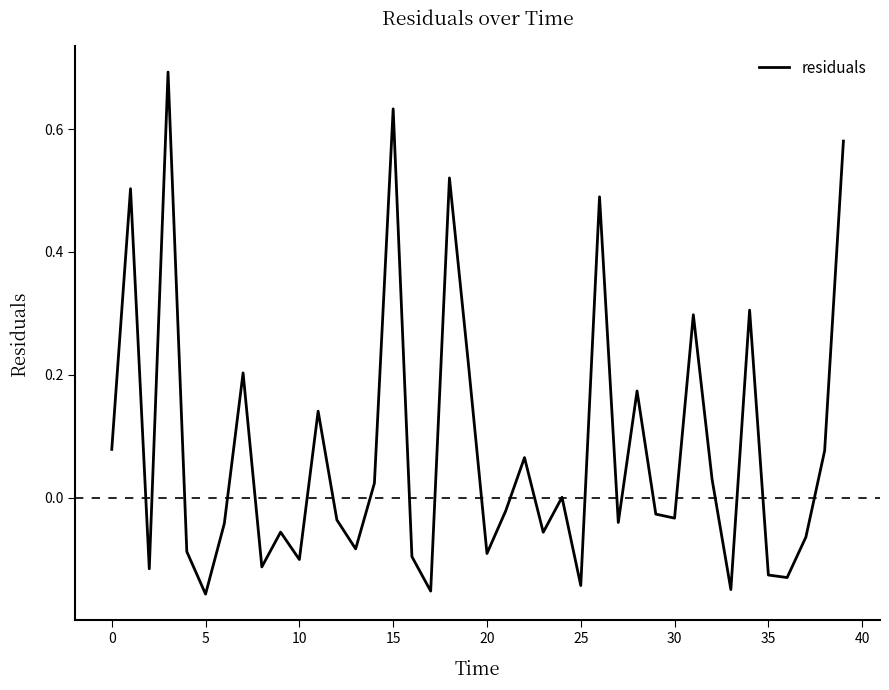

What is the maximum value shown in the chart?

0.7